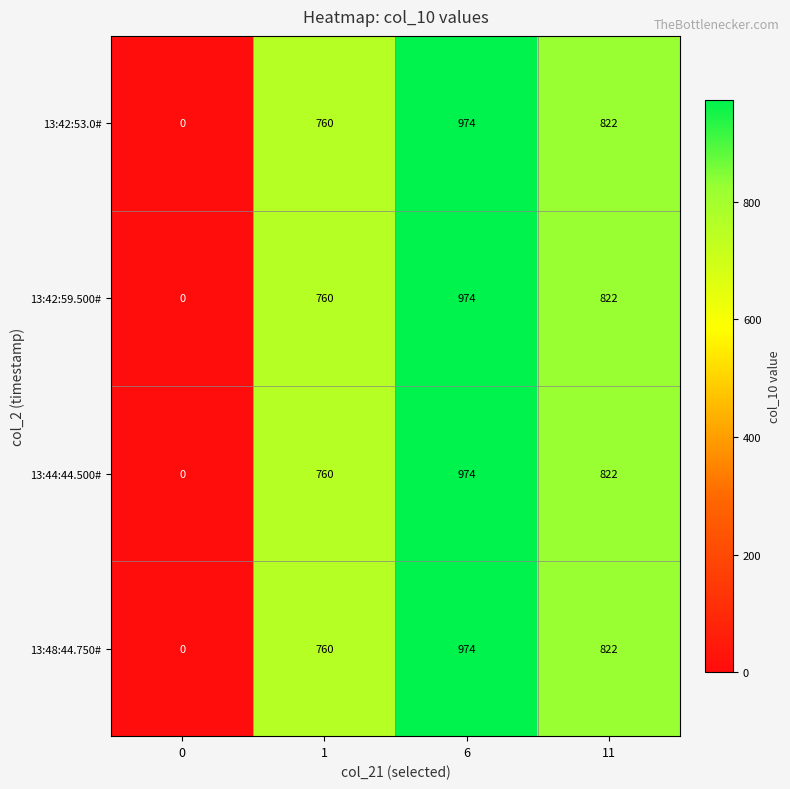

At which category does the chart reach its peak across all series?

6